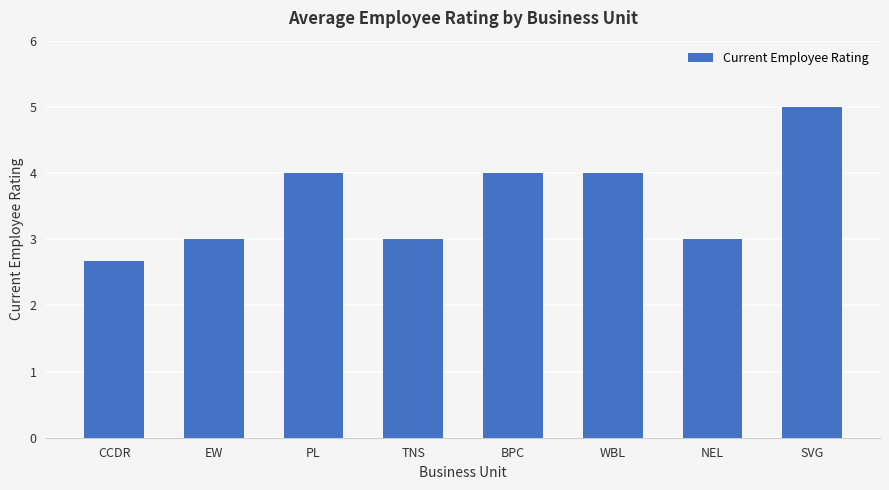

At which category does the chart reach its minimum across all series?

CCDR